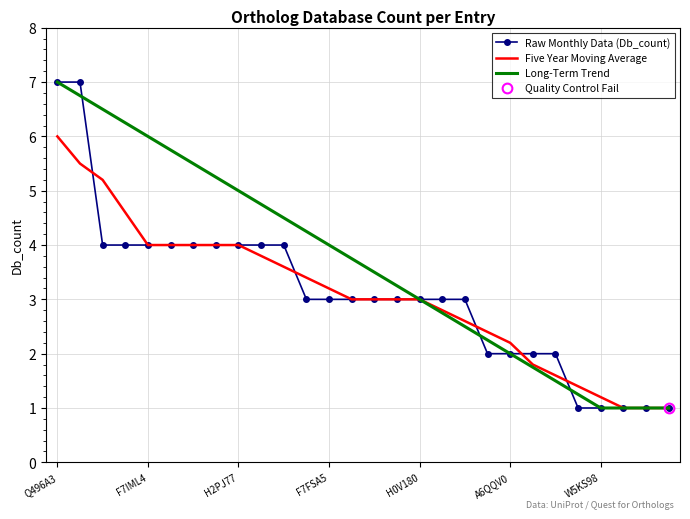

Is it true that Five Year Moving Average equals 3.0 at H0V180?

True